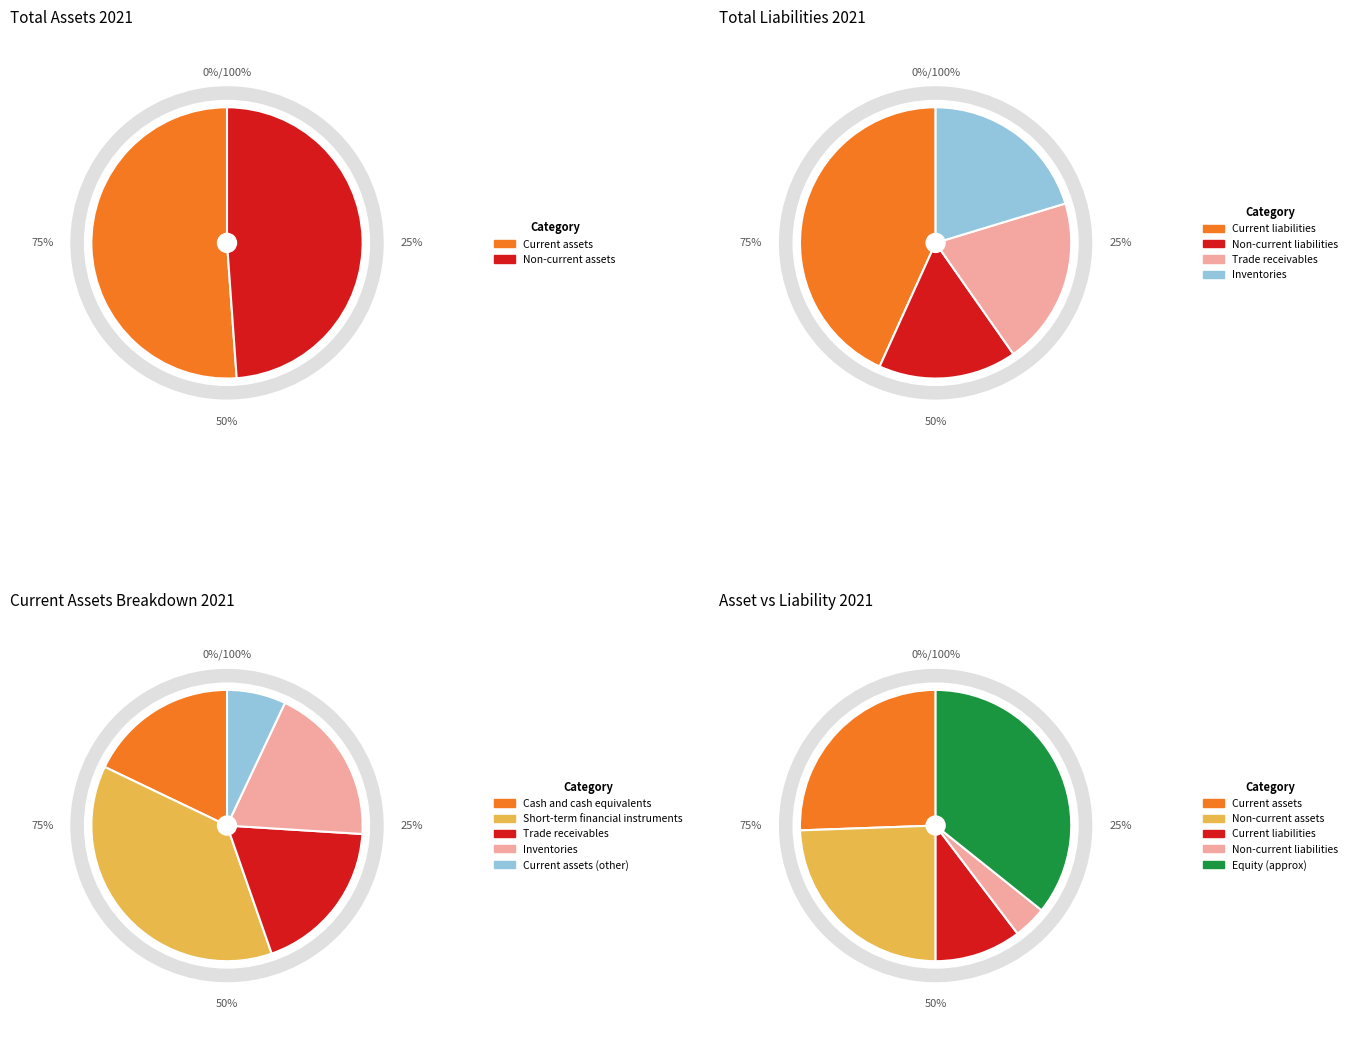

Which slice is the smallest?

Non-current liabilities